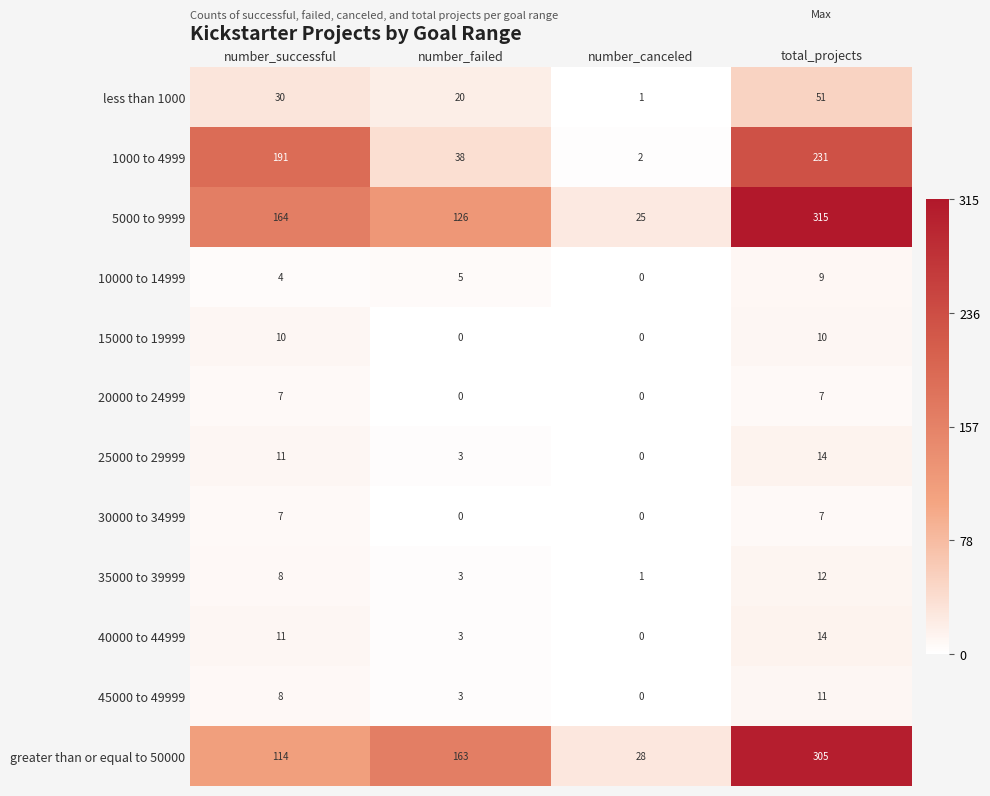

What is the approximate value of greater than or equal to 50000 at number_successful, to the nearest 10?

110